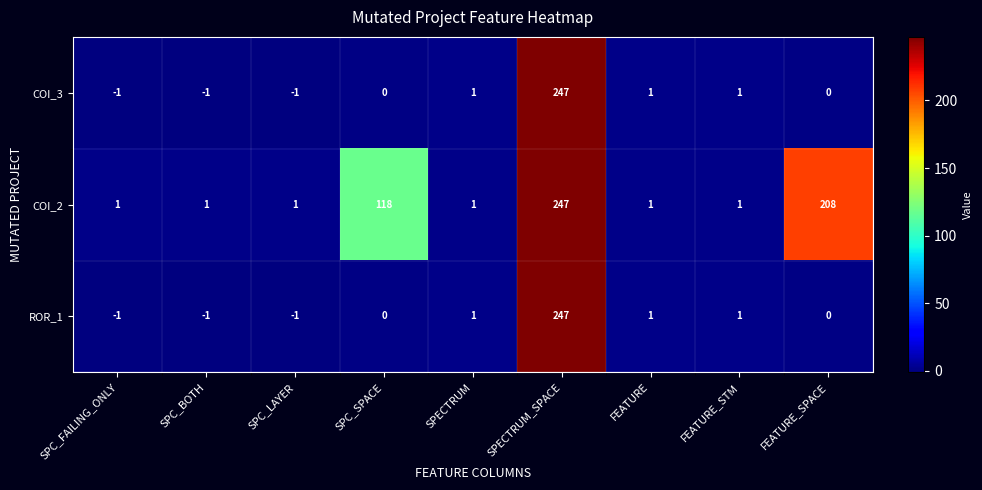

What is the average value of the ROR_1 series?

27